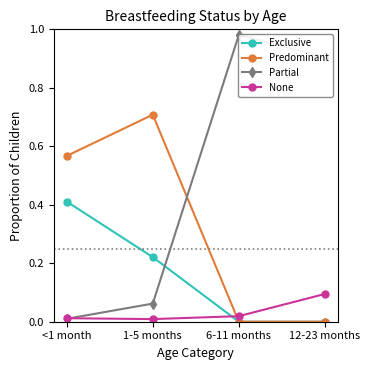

Between 6-11 months and 12-23 months, which is larger?

6-11 months